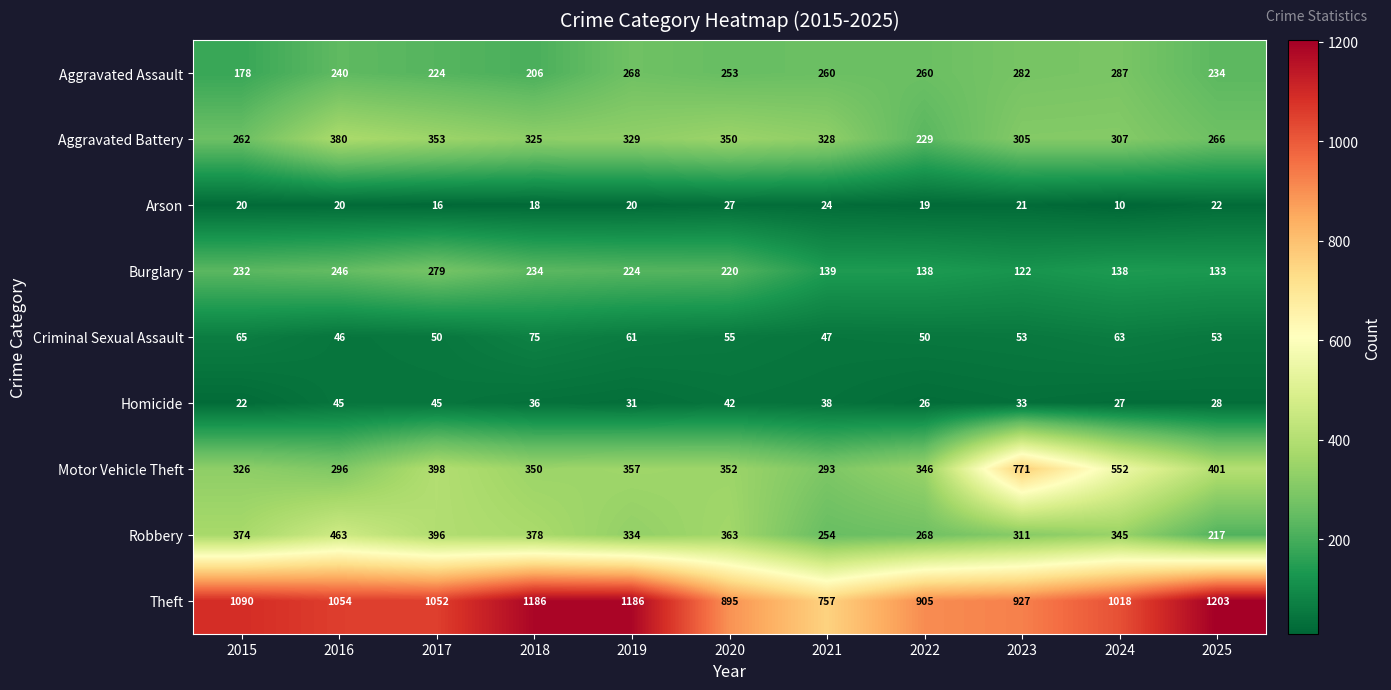

At how many categories does at least one series exceed 989?

7